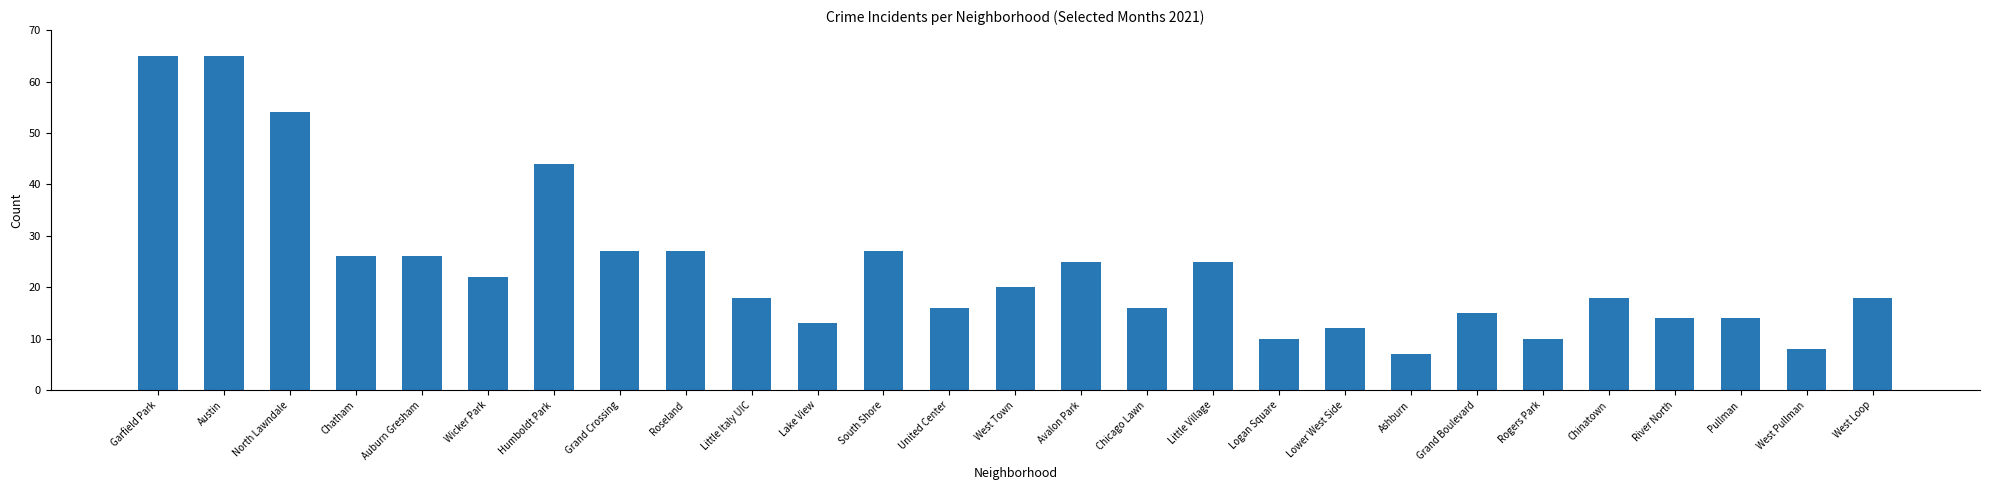

Are the bars horizontal?

No